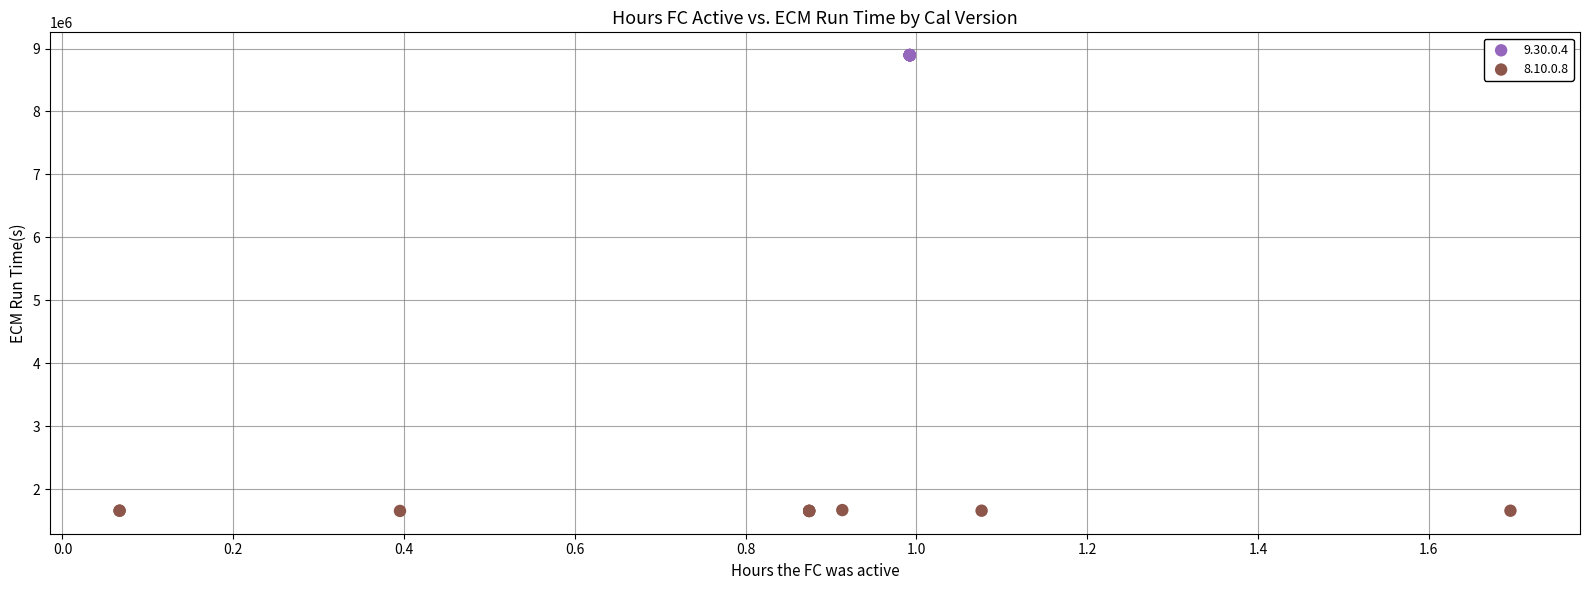

Which series contains the lowest Y value?

8.10.0.8